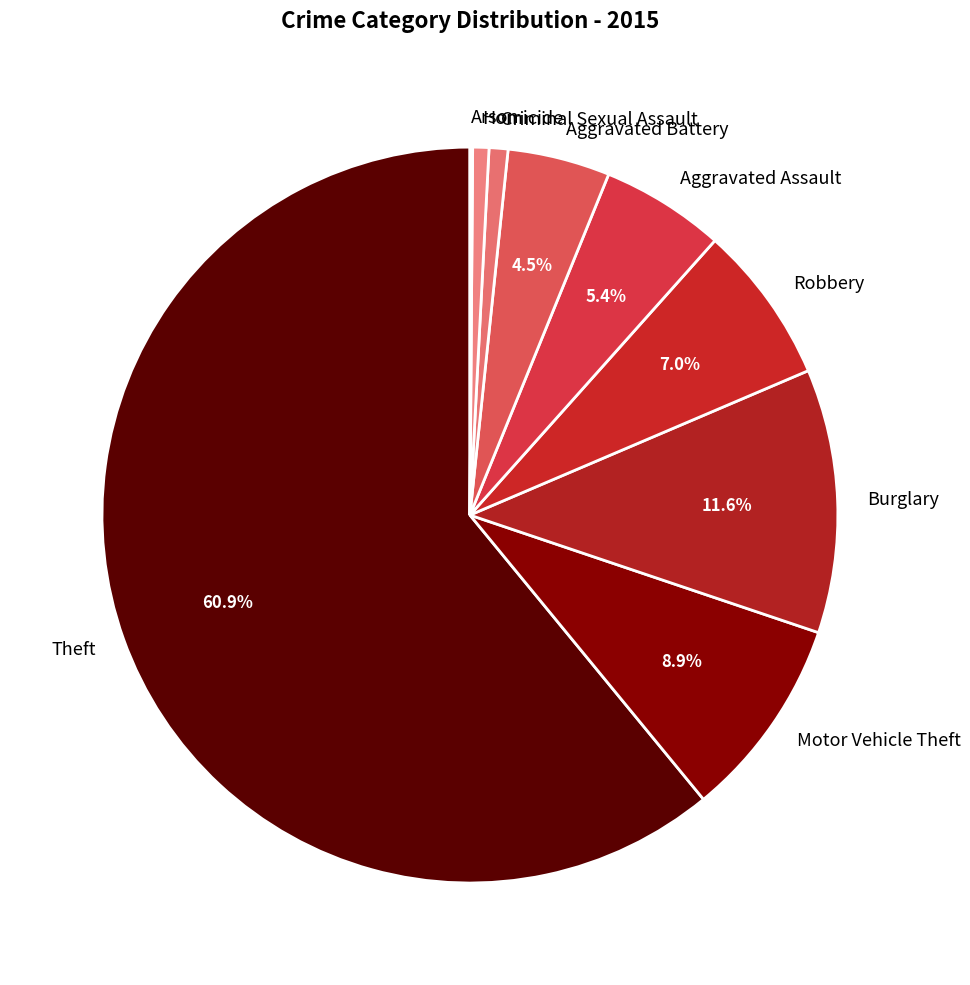

The Homicide slice represents 13% of the pie. True or false?

False